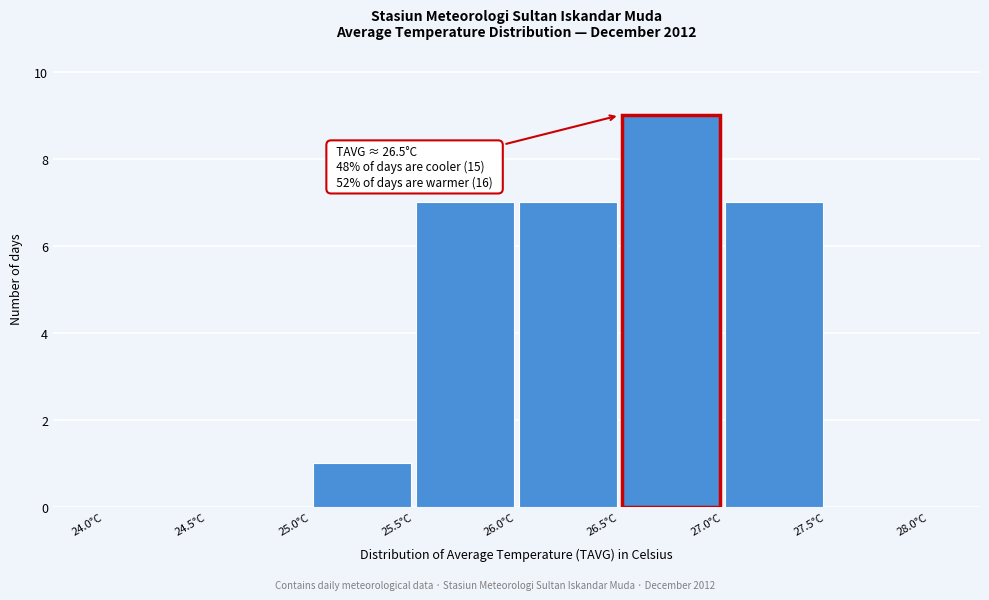

Which range on the x-axis has the tallest bar?

26.5 to 27.0